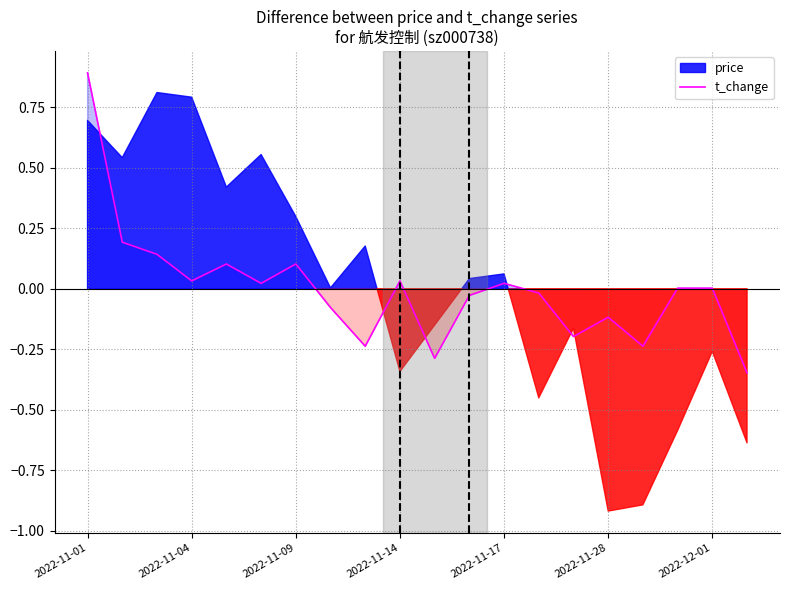

What is the maximum value for t_change?

0.9